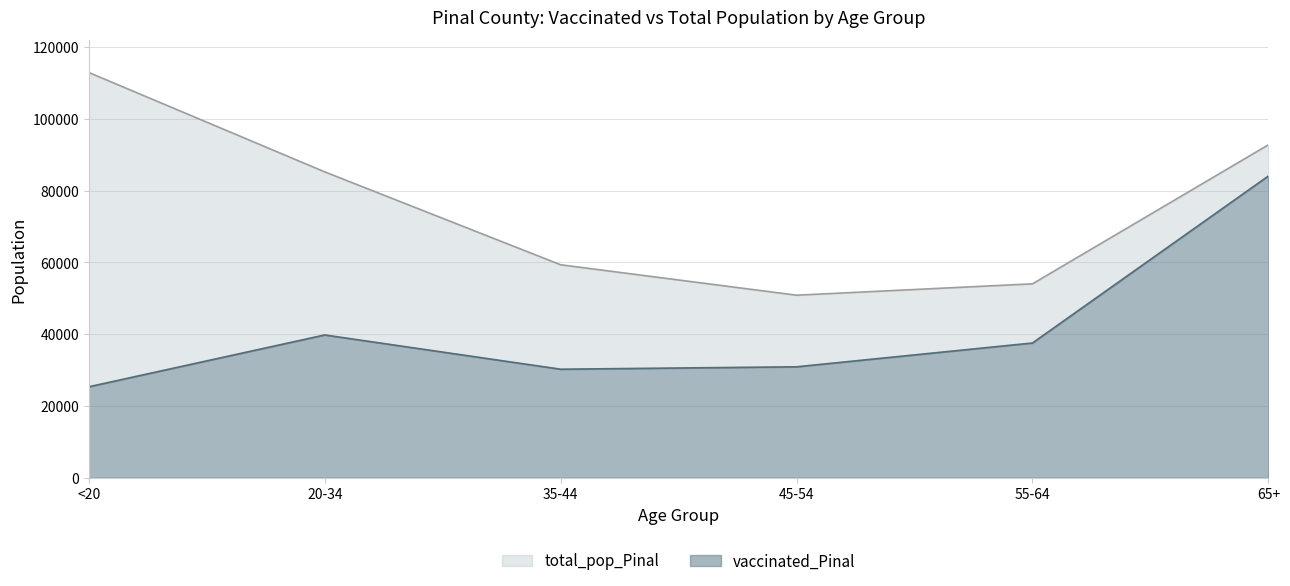

Which series has the largest total across all categories?

total_pop_Pinal